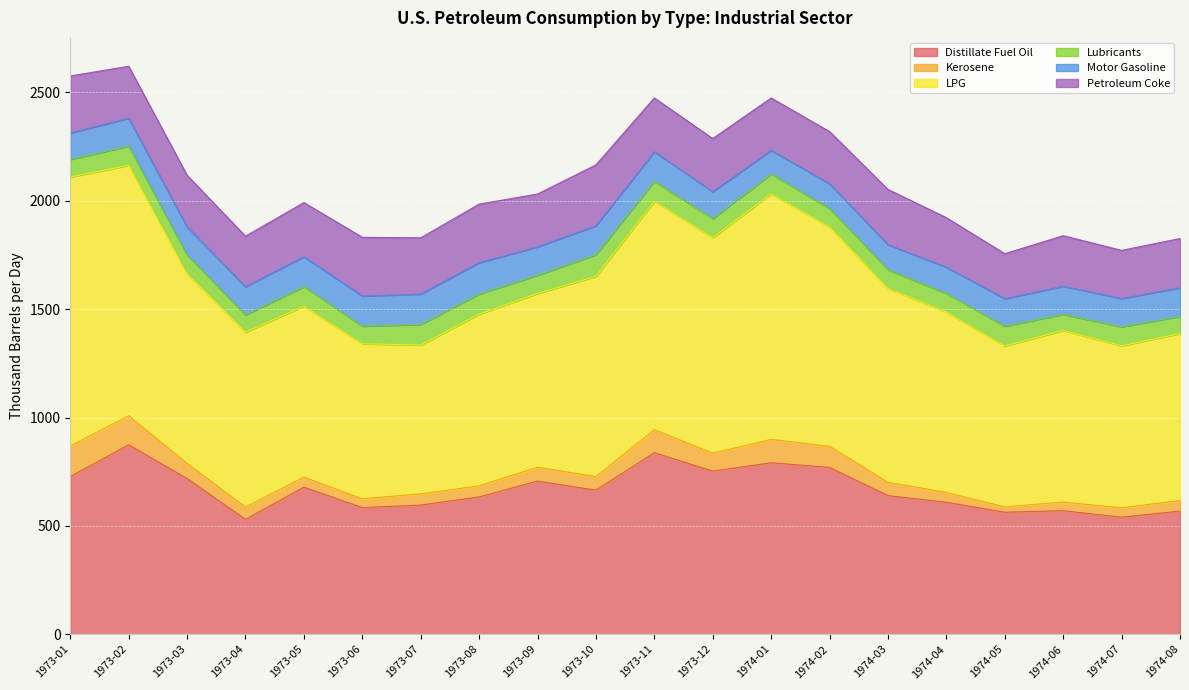

Where is Distillate Fuel Oil nearest to the value 702?

1973-09